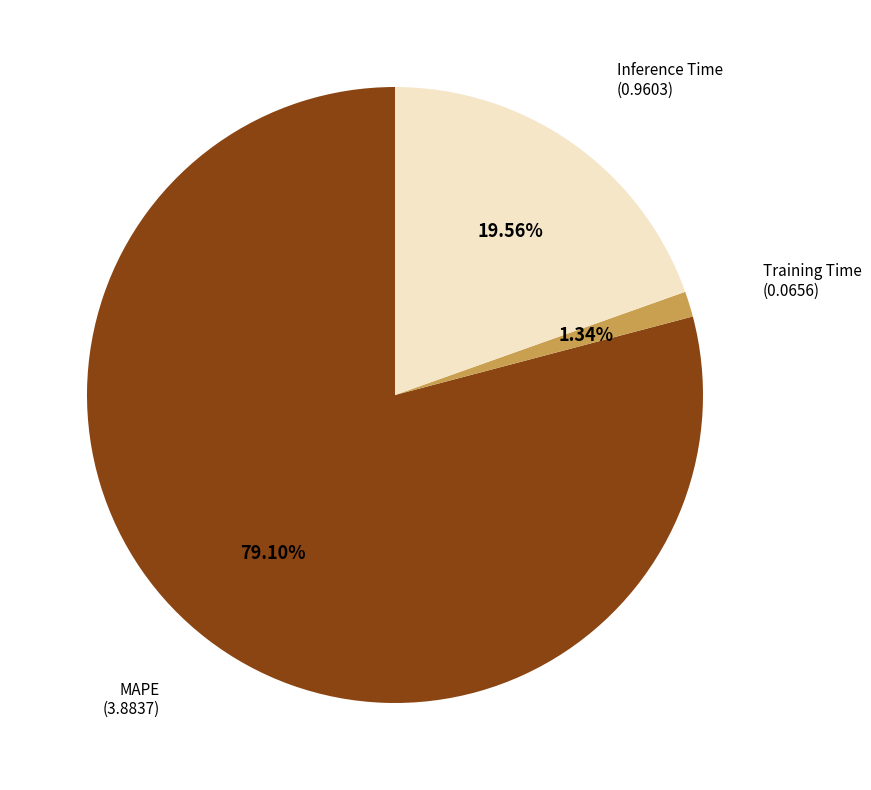

Does any single category account for the majority?

Yes